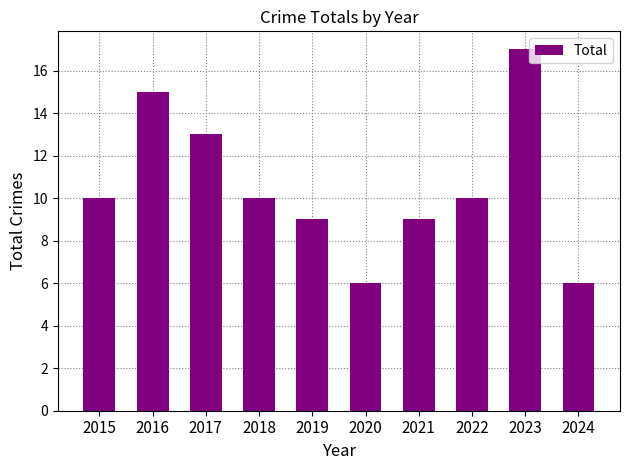

What value does the data have at 2019, to the nearest 5?

10